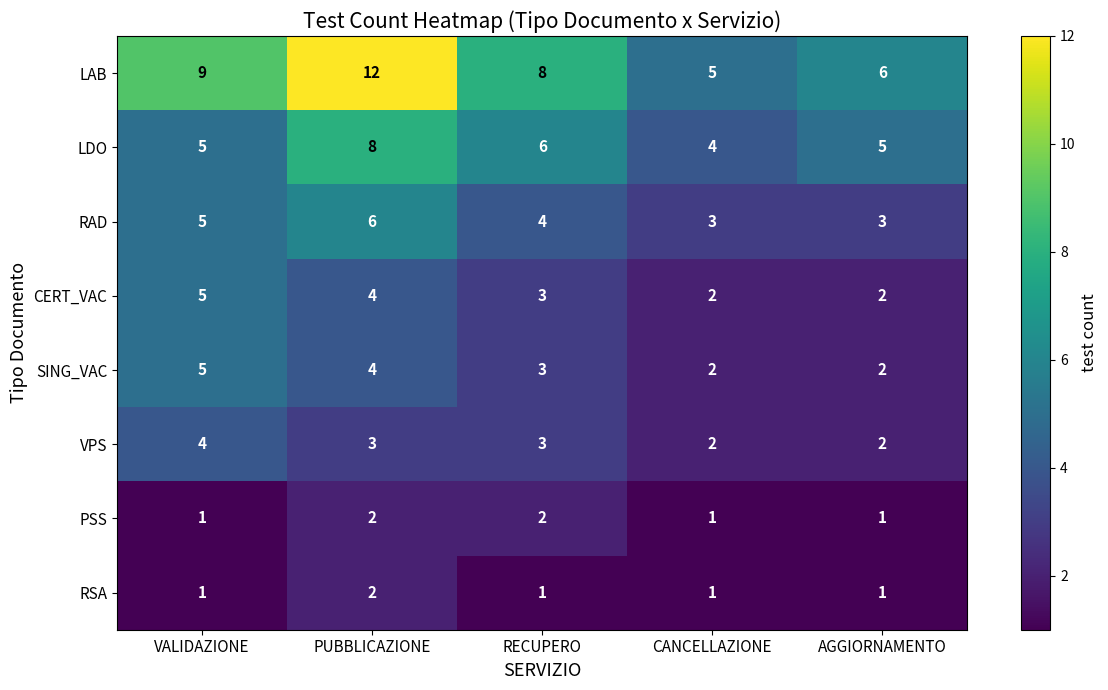

What is the difference between the maximum and minimum values in the LAB series?

7